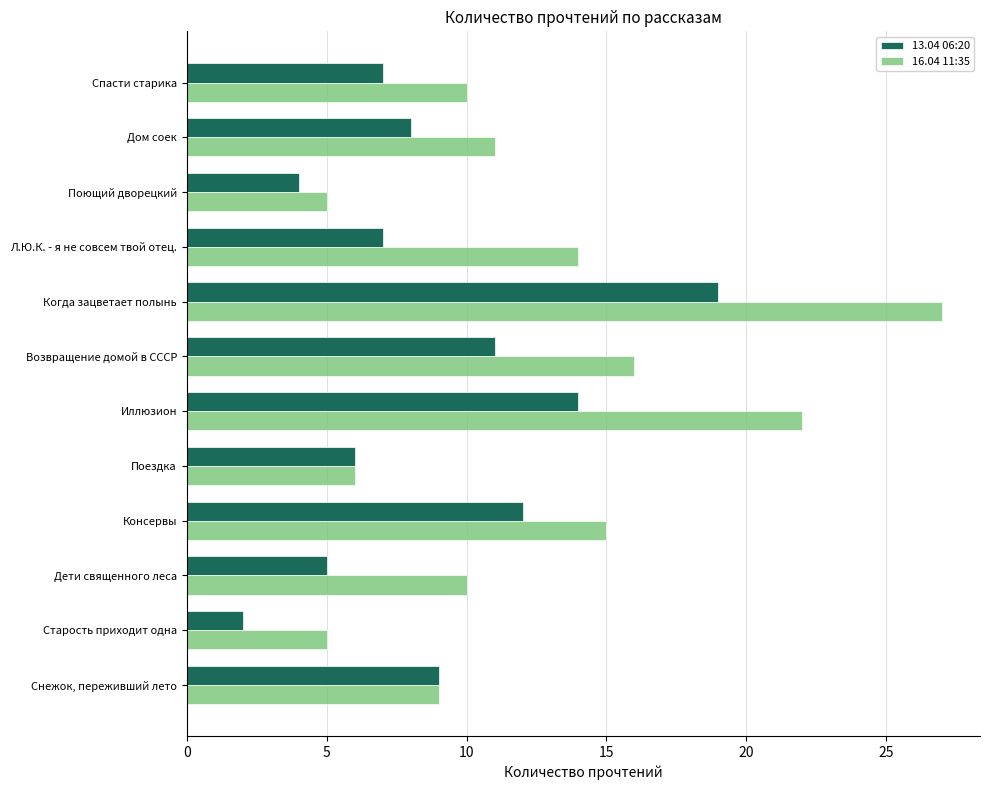

What is the maximum value for 13.04 06:20?

19